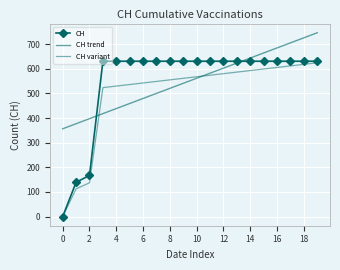

Which series has the largest total across all categories?

CH